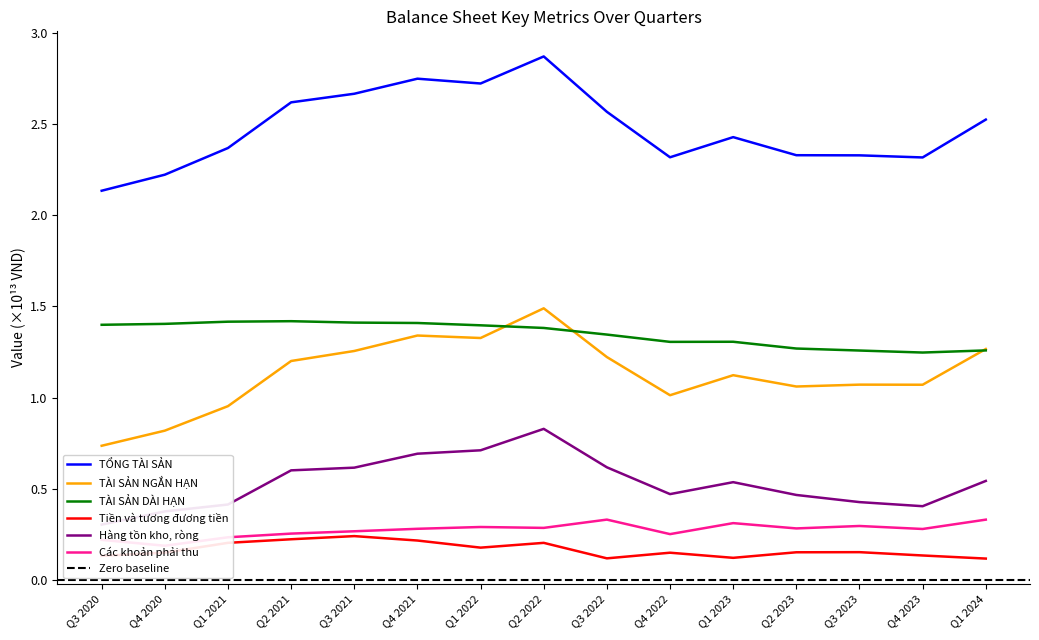

What is the value of the Hàng tồn kho, ròng point at the 6th from the left?

0.7